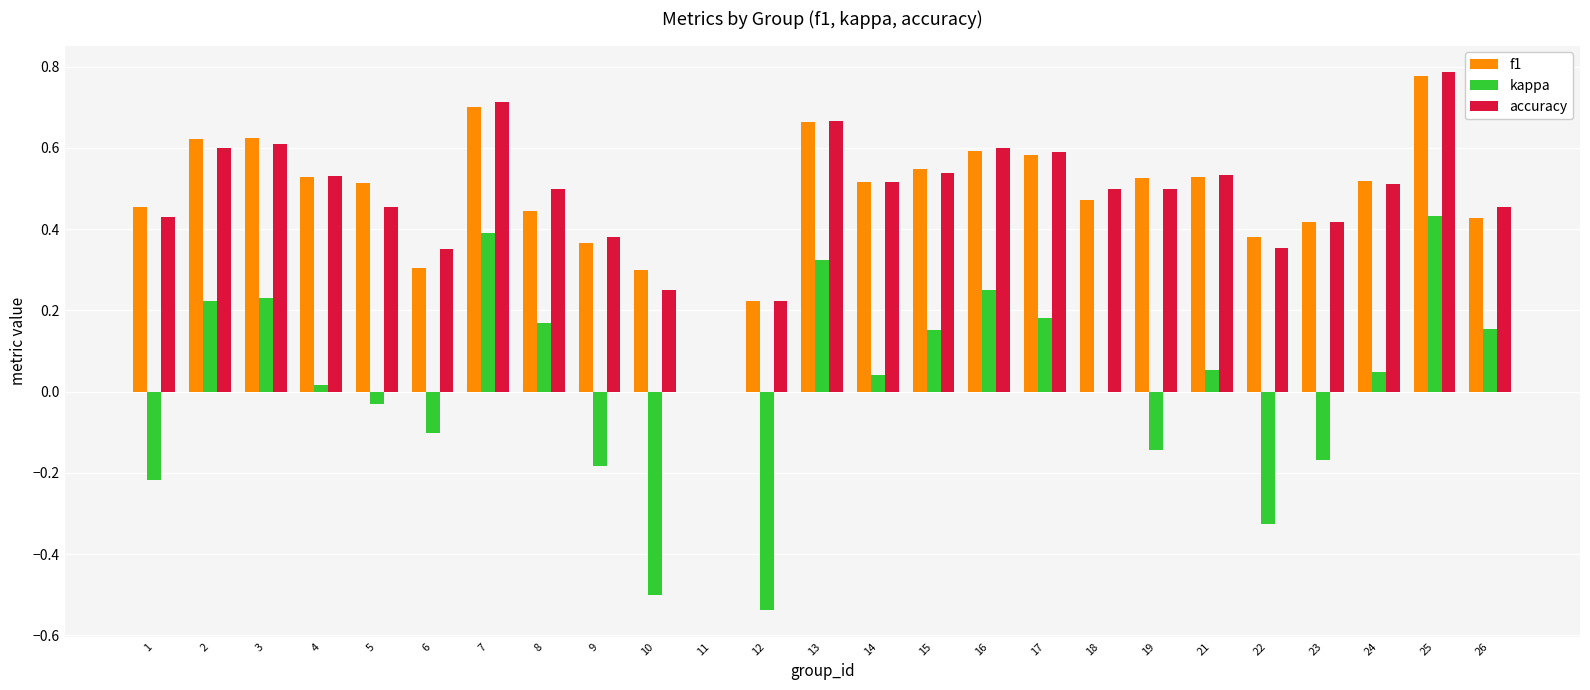

How many groups of bars are there?

25